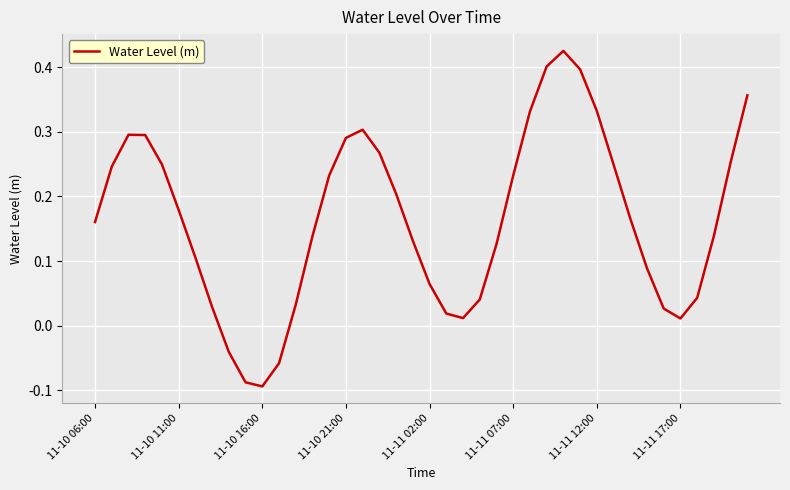

At which label does the data first exceed 0?

11-10 06:00